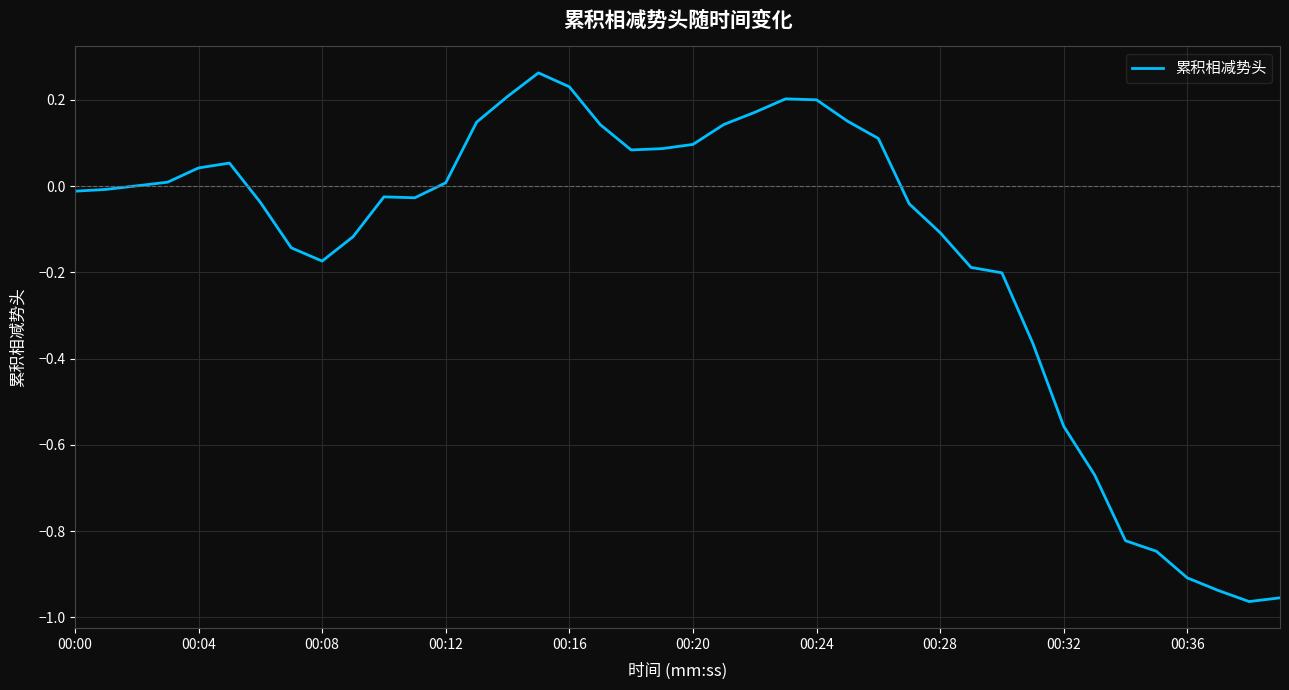

What is the difference between the maximum and minimum values?

1.2